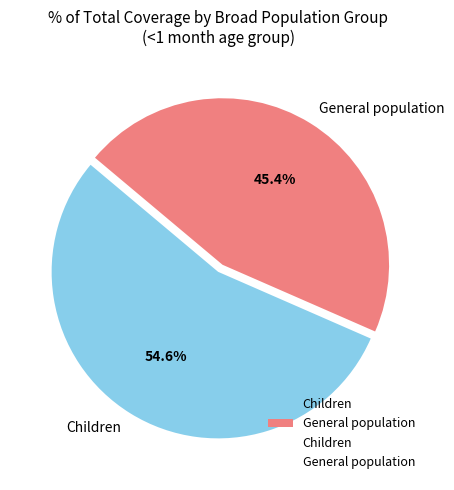

How many slices are in this pie chart?

2